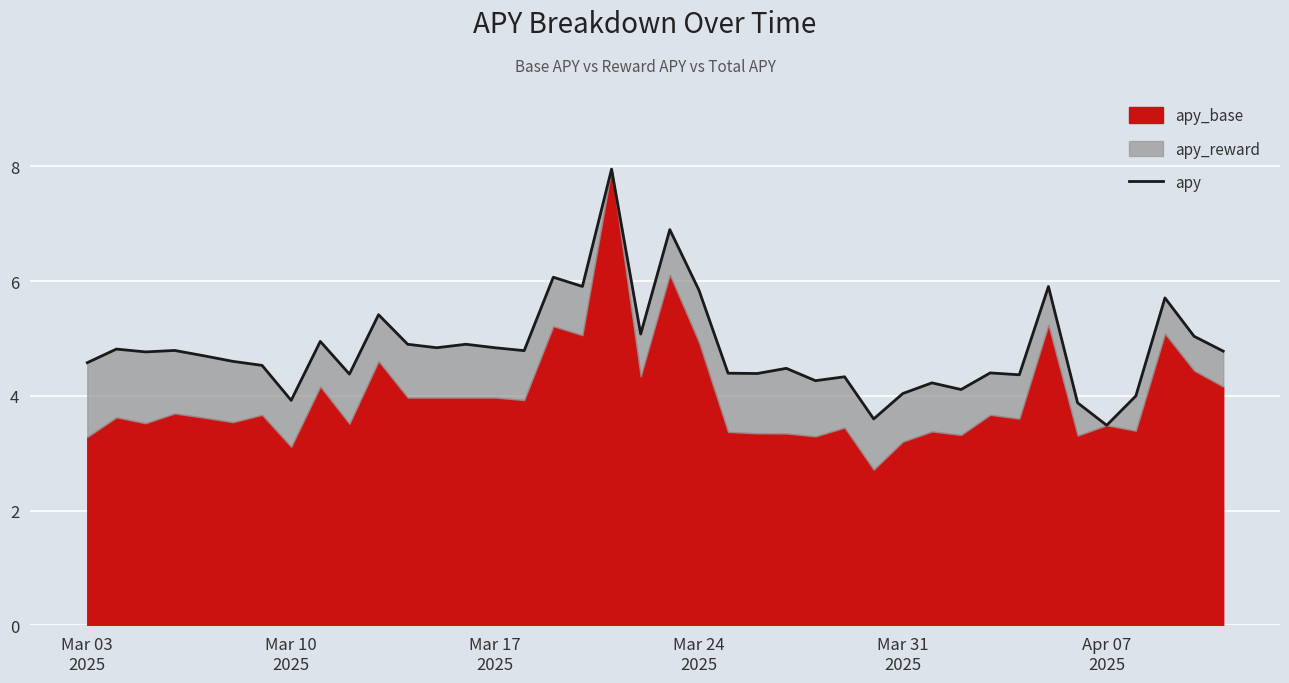

The value at 18 is 12.9. True or false?

False